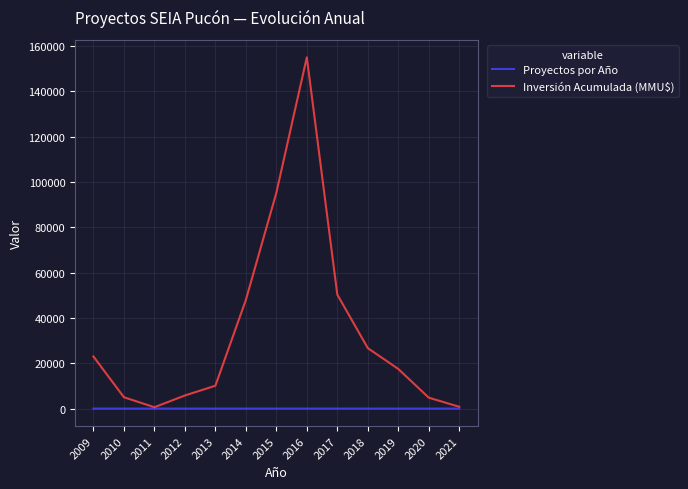

Is the value of Inversión Acumulada (MMU$) at 2016 greater than the value of Proyectos por Año at 2015?

Yes